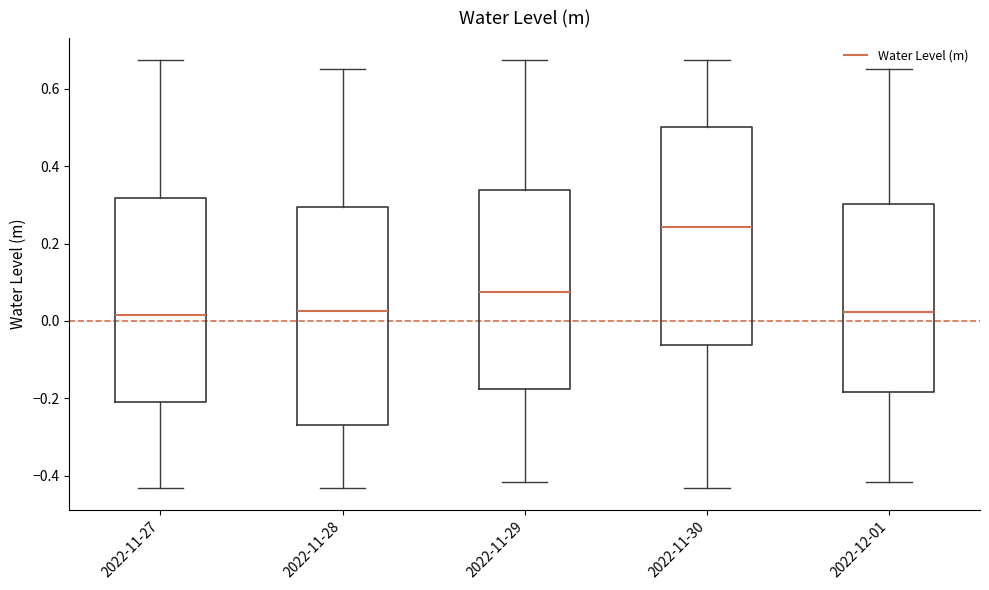

Where does the lower whisker of the box for 2022-11-29 end on the y-axis? The values are not printed on the chart, so give them approximately, as read against the axis.

-0.42